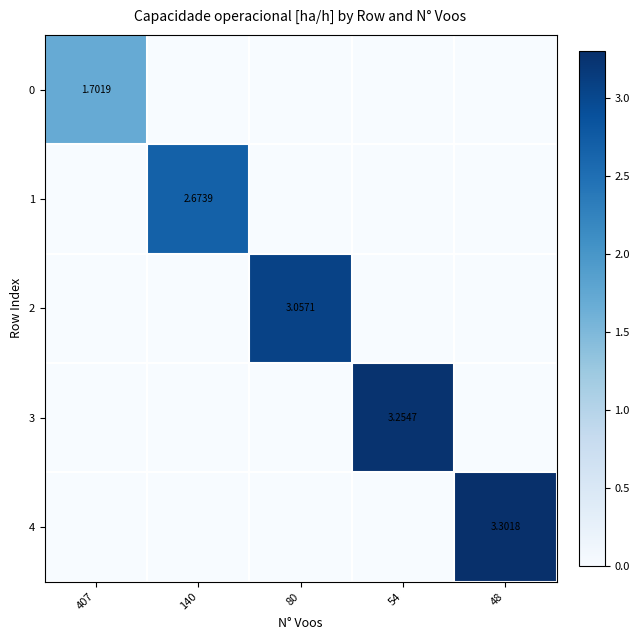

True or false: 4 has a value of -1.1 at 80.

False